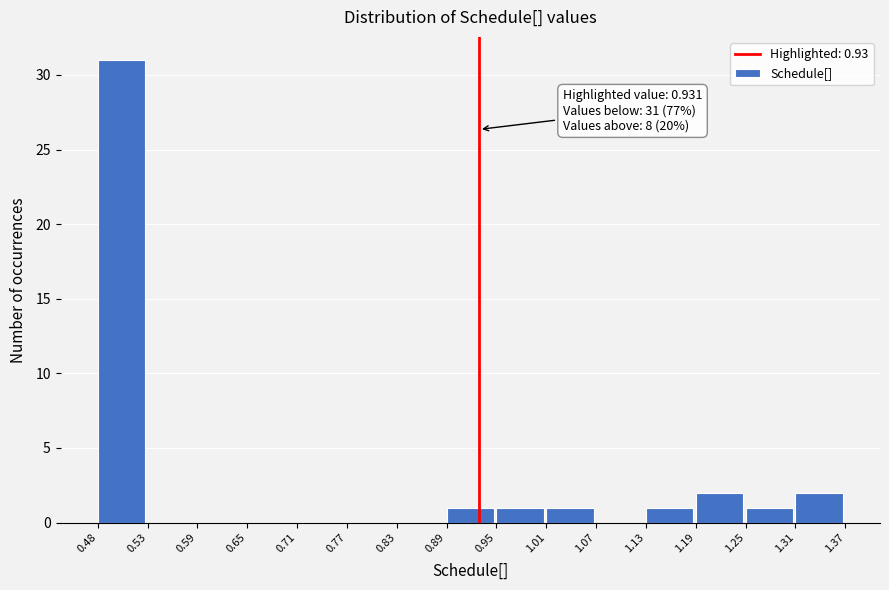

Which range on the x-axis has the tallest bar?

0.48 to 0.53